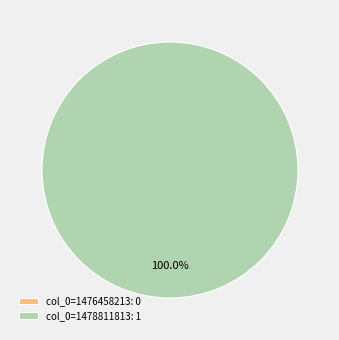

To the nearest percent, what percentage of the pie is col_0=1478811813?

100%